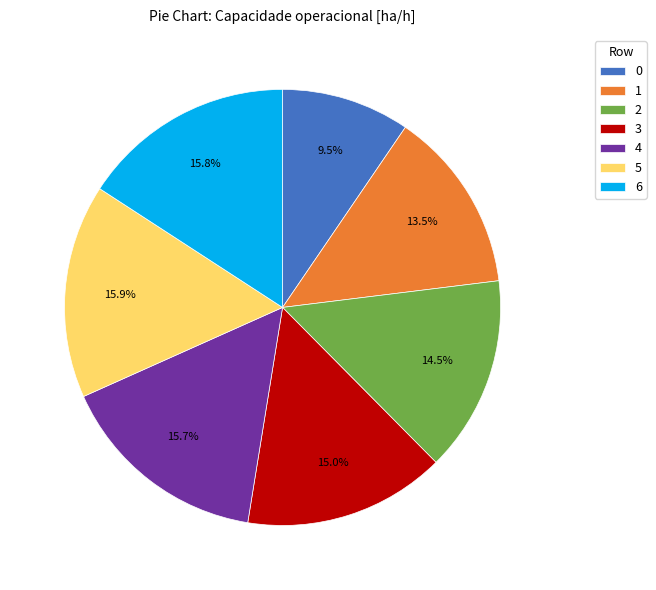

What portion of the pie excludes 1?

86.5%